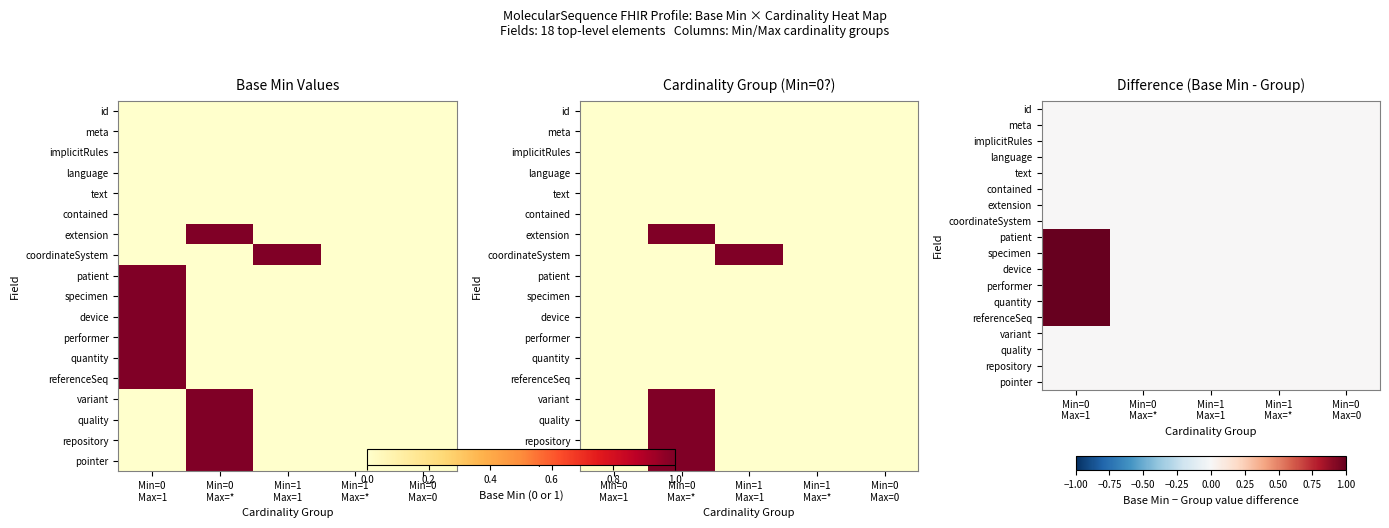

At how many categories does at least one series exceed 0?

1